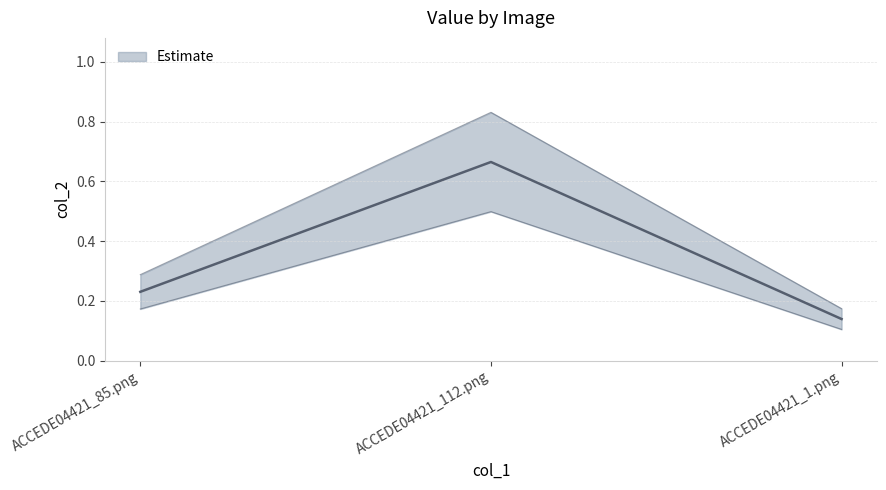

Reading right to left, list all the values displayed in this chart.

0.1	0.7	0.2